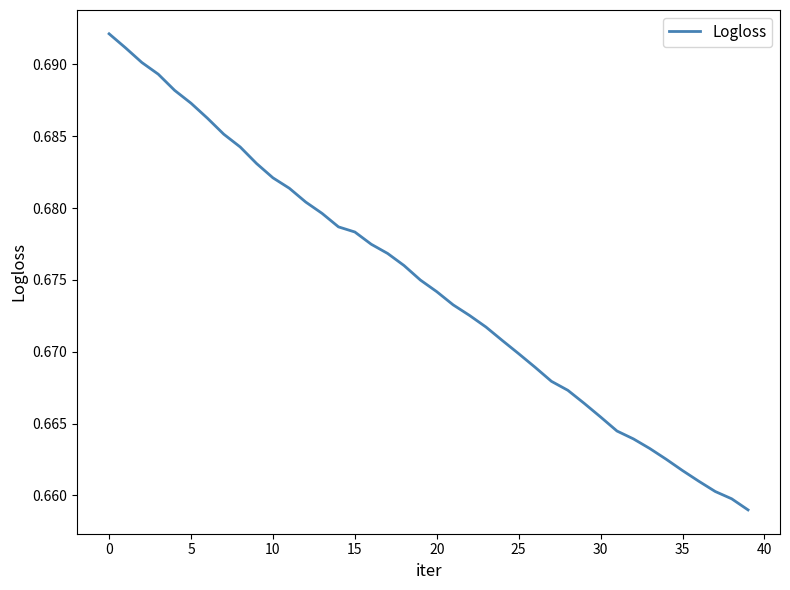

Reading right to left, list all the values displayed in this chart.

0.7	0.7	0.7	0.7	0.7	0.7	0.7	0.7	0.7	0.7	0.7	0.7	0.7	0.7	0.7	0.7	0.7	0.7	0.7	0.7	0.7	0.7	0.7	0.7	0.7	0.7	0.7	0.7	0.7	0.7	0.7	0.7	0.7	0.7	0.7	0.7	0.7	0.7	0.7	0.7